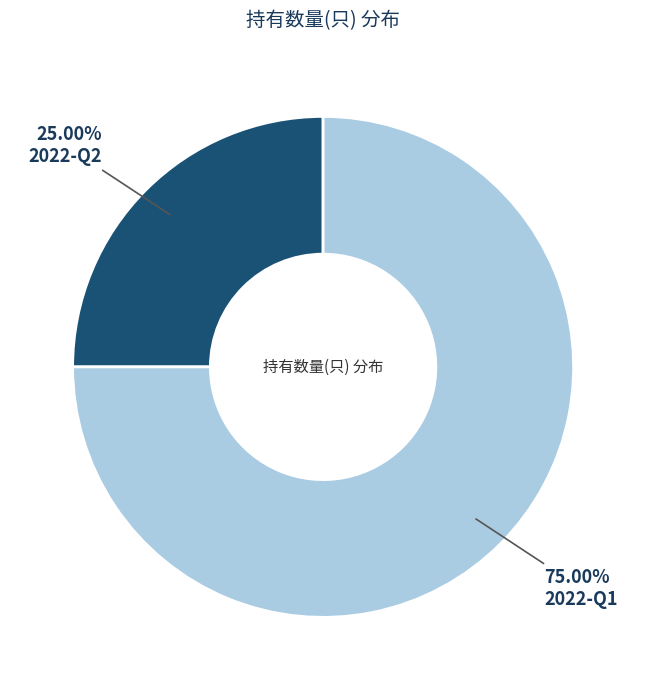

Is there a majority slice in this chart?

Yes